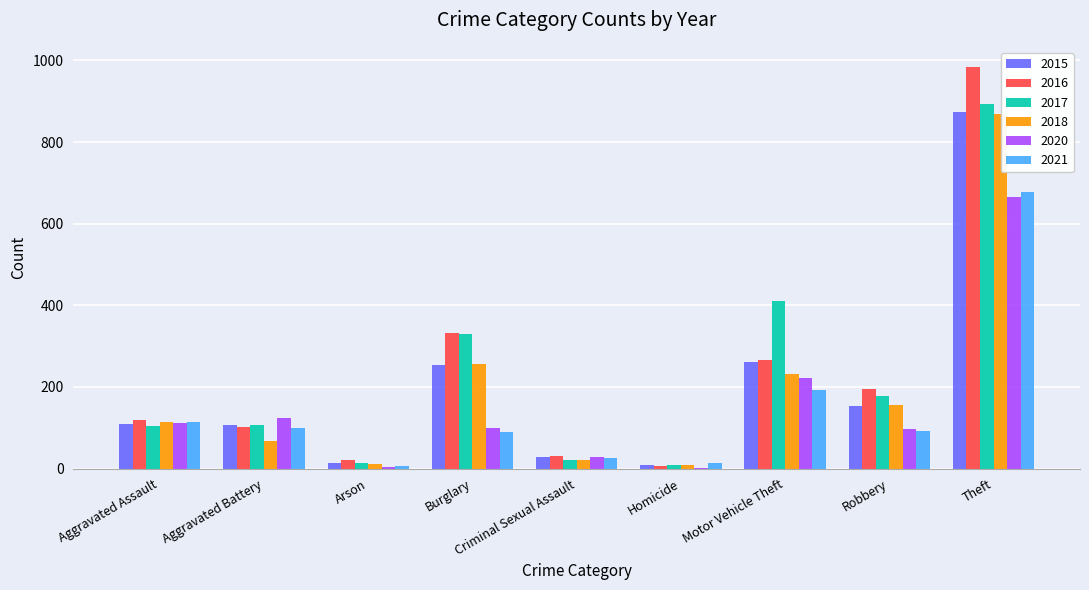

Which category has the highest value in the 2015 series?

Theft